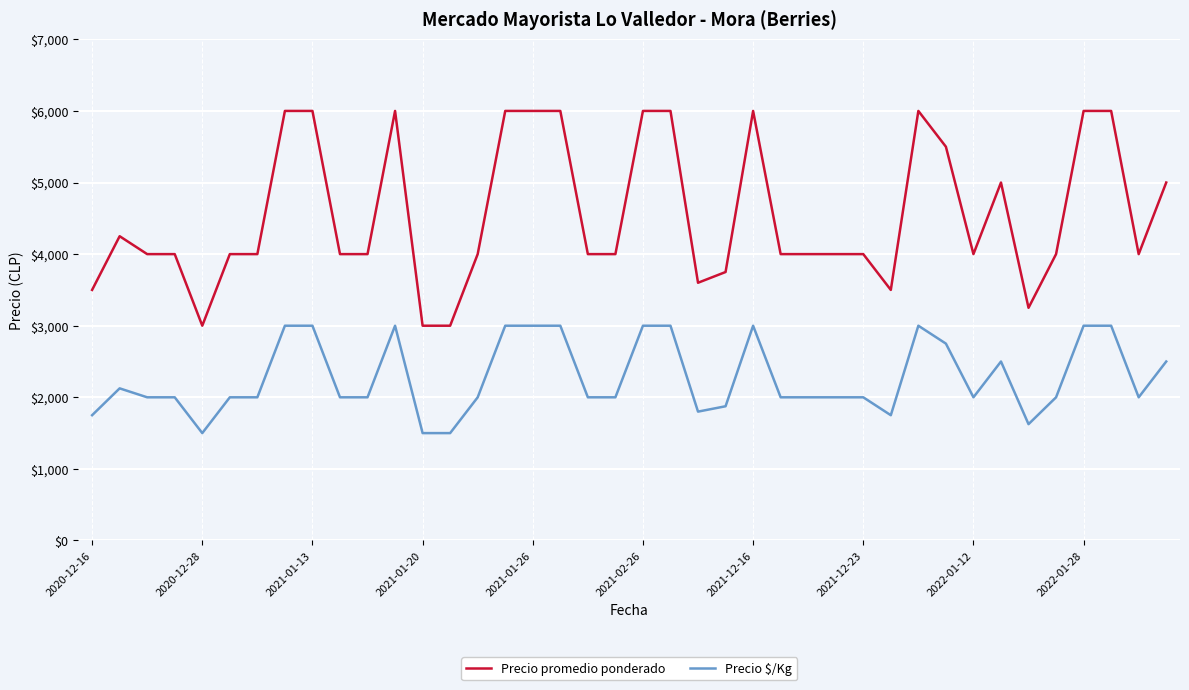

What is the maximum value shown in the chart?

6000